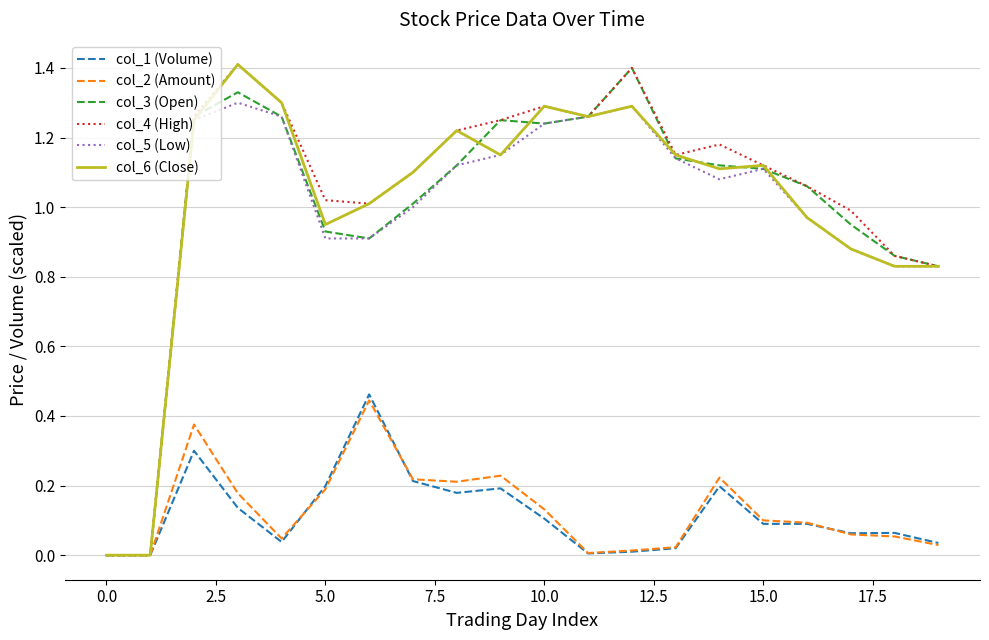

What are all the series names shown in the legend?

col_1 (Volume), col_2 (Amount), col_3 (Open), col_4 (High), col_5 (Low), col_6 (Close)